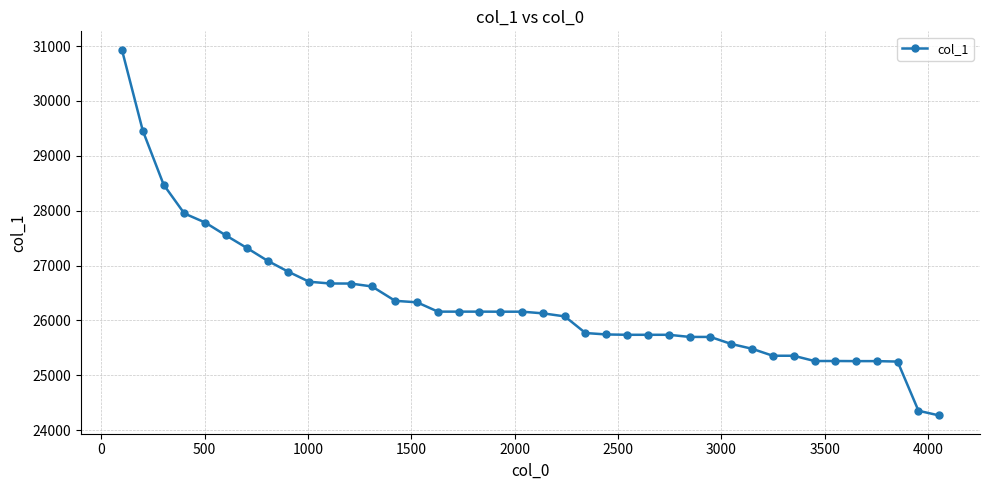

How many data points are less than 26159?

20